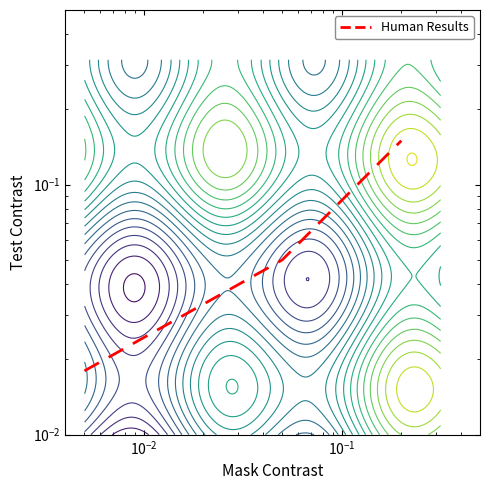

What is the label of the 1st point from the right?

$\mathdefault{10^{-2}}$